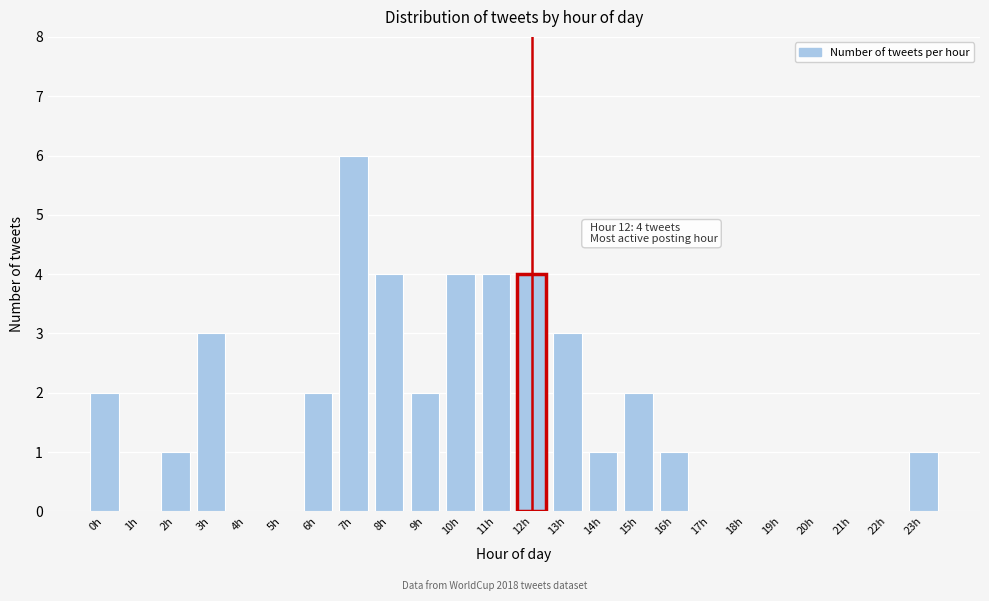

Reading left to right, extract all data points from this chart.

0h=2	1h=0	2h=1	3h=3	4h=0	5h=0	6h=2	7h=6	8h=4	9h=2	10h=4	11h=4	12h=4	13h=3	14h=1	15h=2	16h=1	17h=0	18h=0	19h=0	20h=0	21h=0	22h=0	23h=1